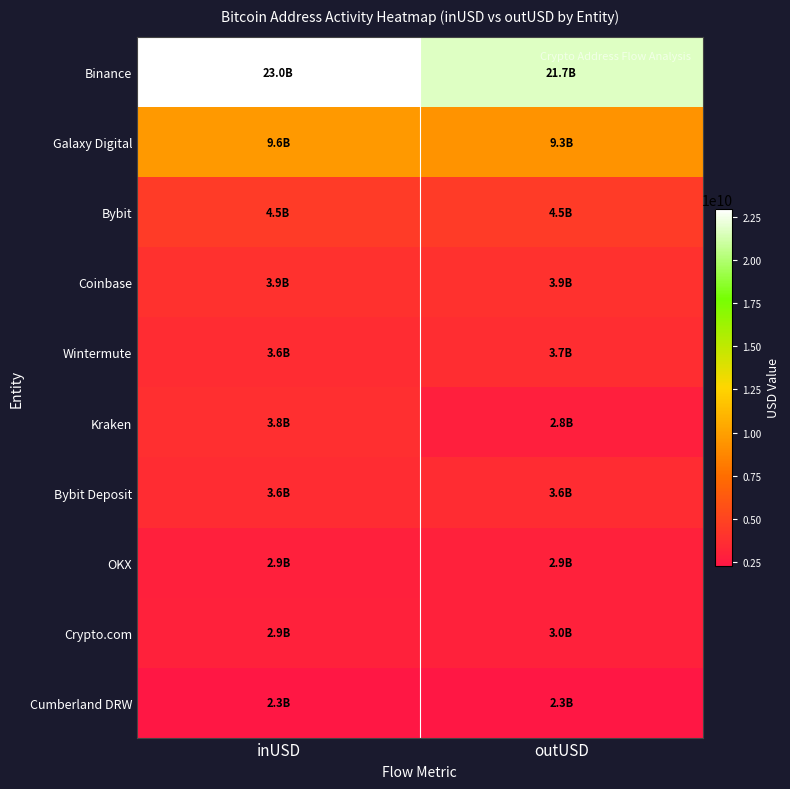

Reading left to right, list all the values displayed in this chart.

Binance: inUSD=22954140243.3	outUSD=21740890725.1
Galaxy Digital: inUSD=9639687776.6	outUSD=9314610311.9
Bybit: inUSD=4477313082.7	outUSD=4494254144.1
Coinbase: inUSD=3917513232.6	outUSD=3918012992.3
Wintermute: inUSD=3648996572.0	outUSD=3680959712.8
Kraken: inUSD=3779370415.1	outUSD=2778903363.0
Bybit Deposit: inUSD=3617018119.1	outUSD=3579096282.7
OKX: inUSD=2903764450.9	outUSD=2941563142.4
Crypto.com: inUSD=2929328497.7	outUSD=2970675188.7
Cumberland DRW: inUSD=2329906476.9	outUSD=2276559531.5